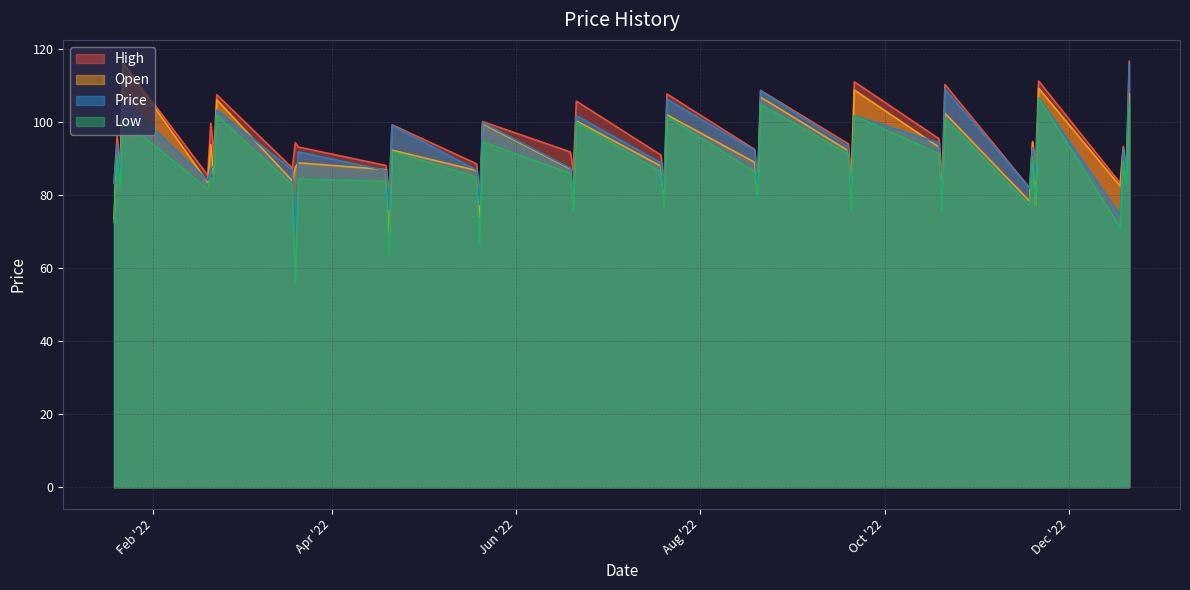

What is the smallest value displayed?

55.6